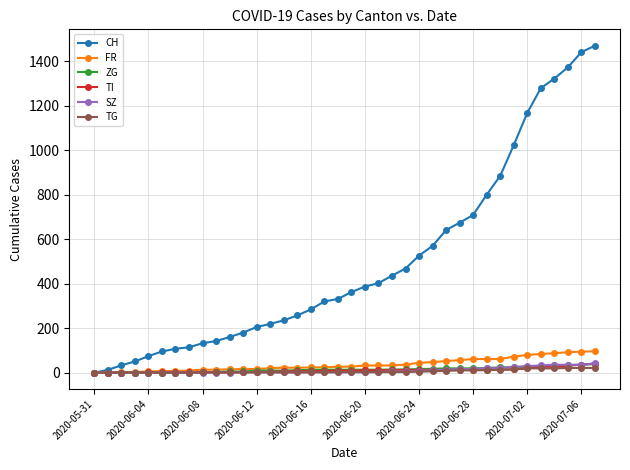

Which series has the largest total across all categories?

CH